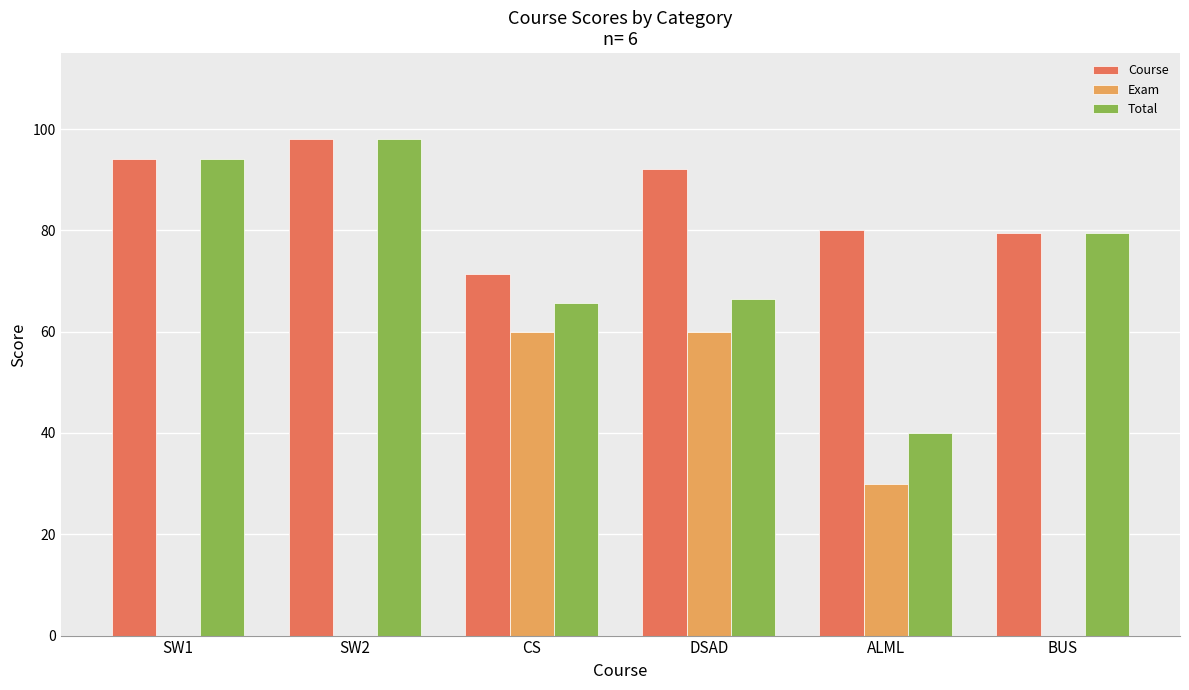

Are the bars grouped side by side (vs. stacked)?

Yes